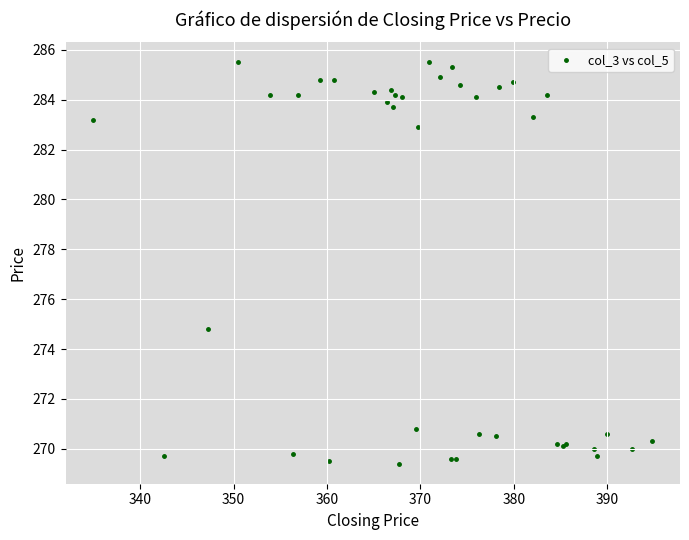

What Y value in the scatter plot is closest to 277?

274.8